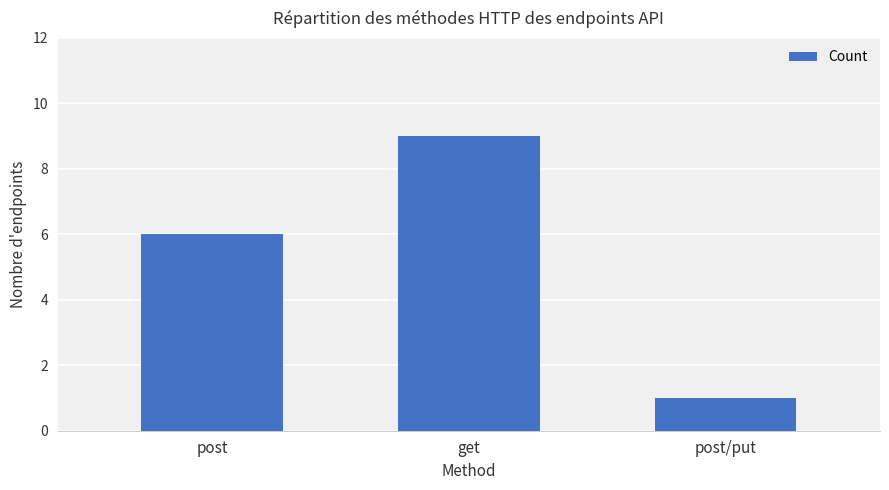

True or false: the data shows 6 at post.

True